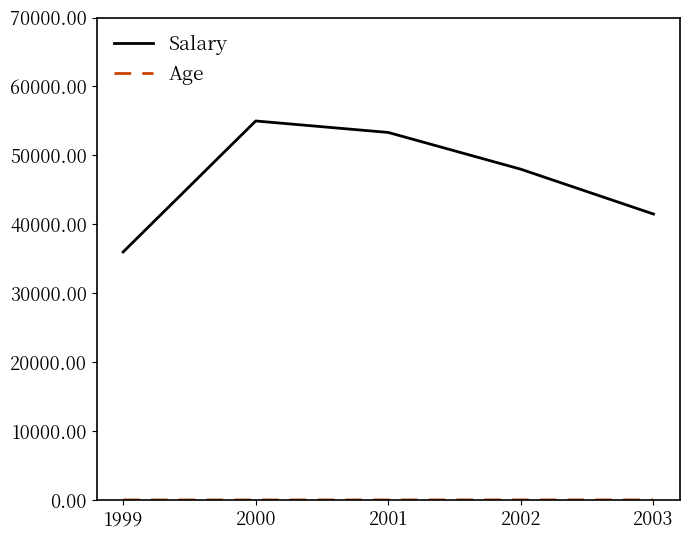

What is the maximum value shown in the chart?

55000.0